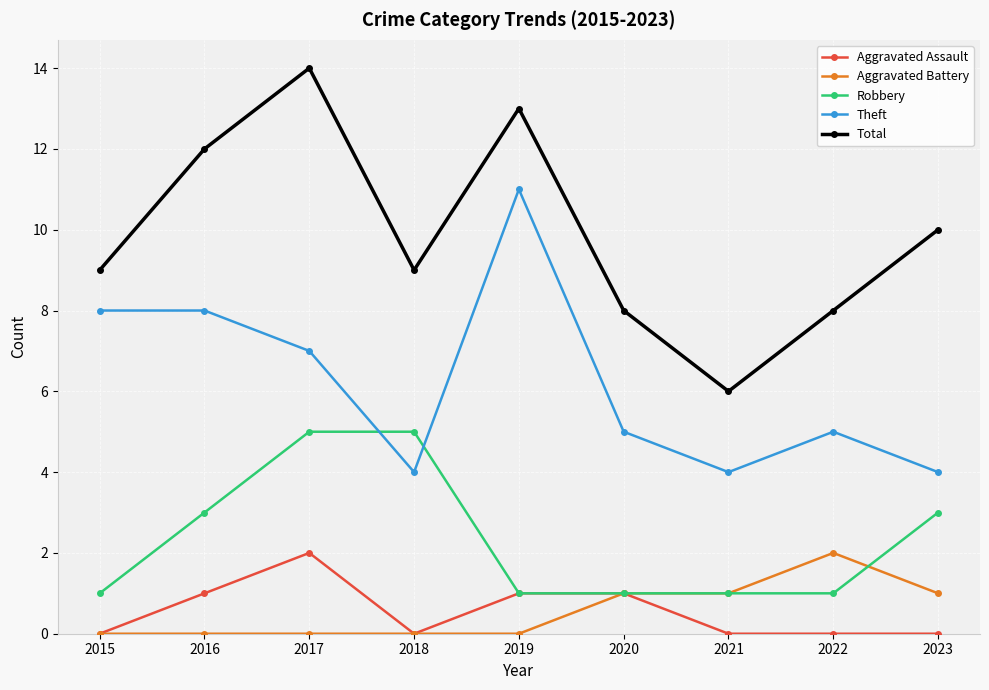

At 2022, list the series in order from largest to smallest.

Total, Theft, Aggravated Battery, Robbery, Aggravated Assault